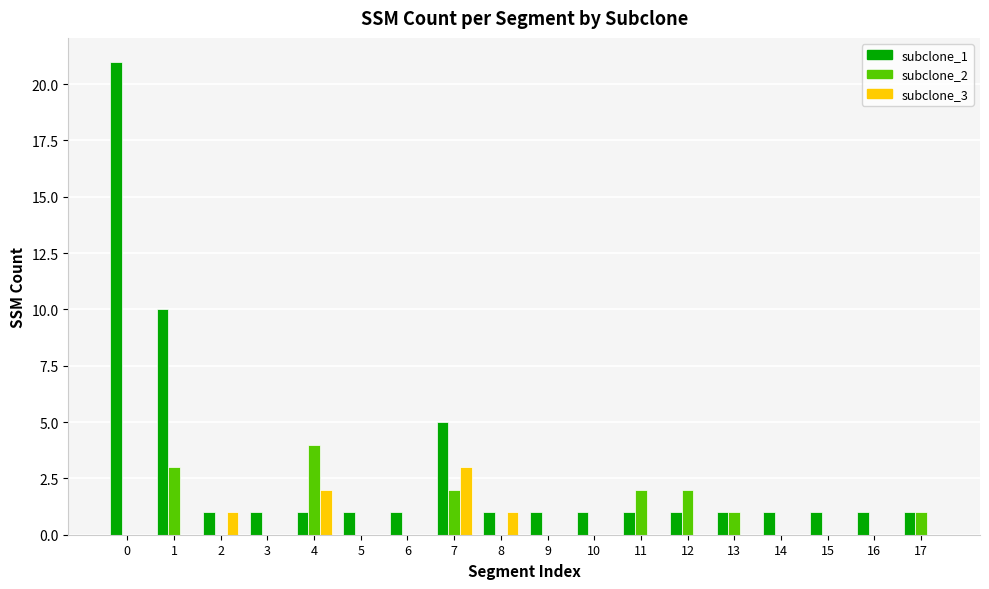

At which label does subclone_2 reach its peak?

4